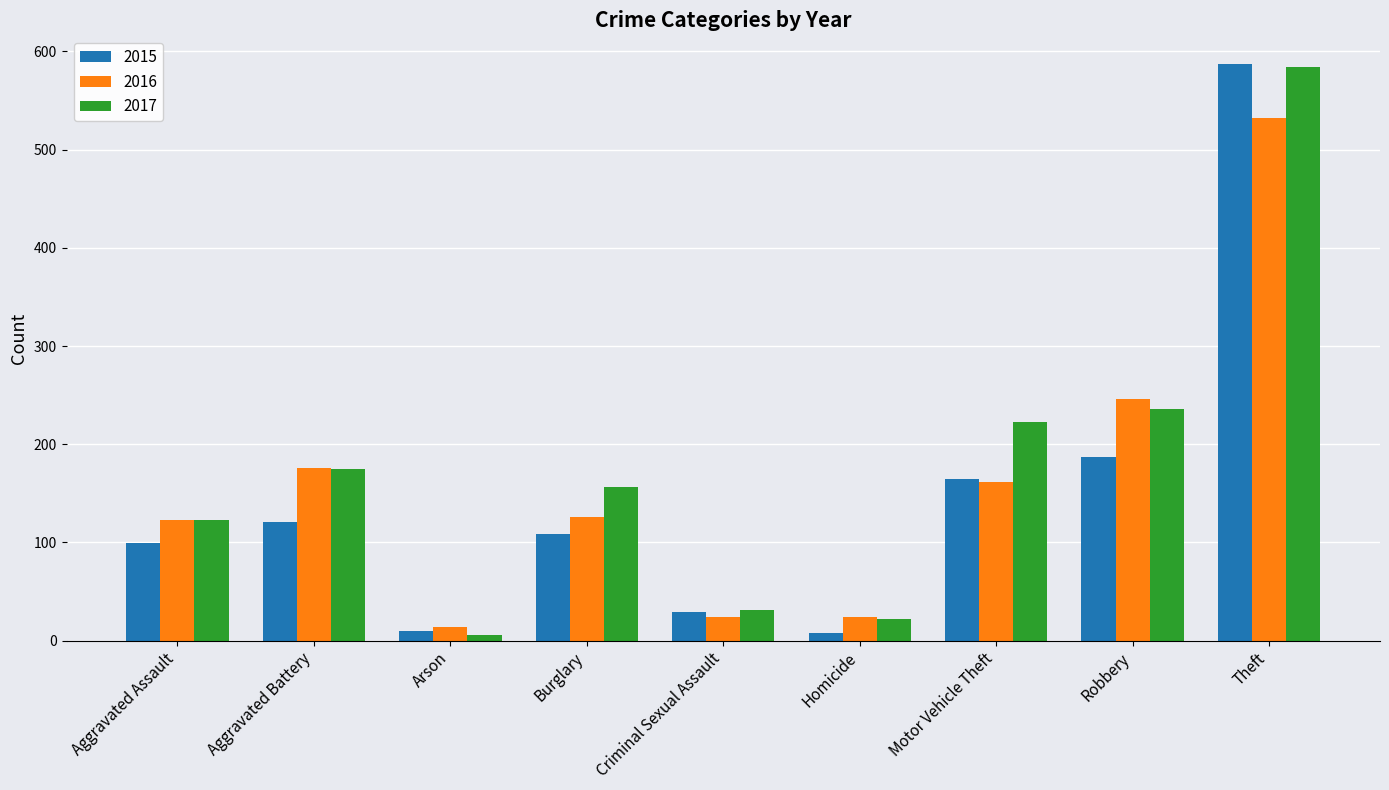

At how many categories does at least one series exceed 134?

5